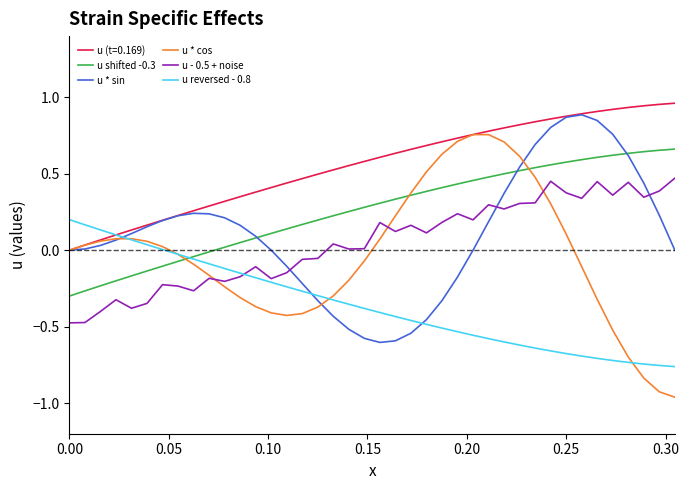

Which series has the widest spread of values?

u * cos